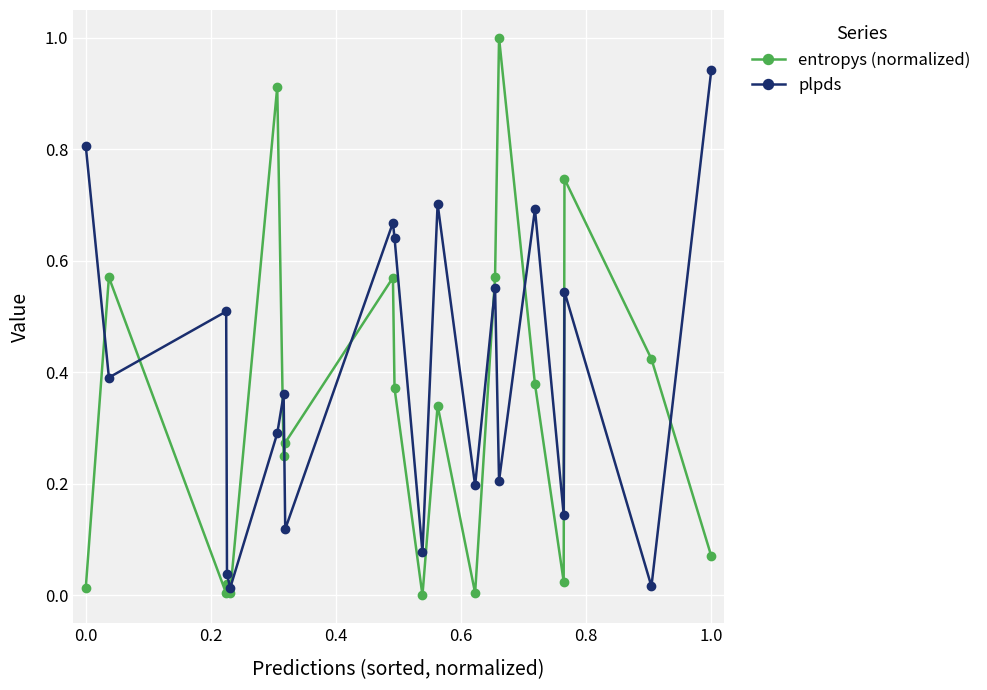

Which series has the largest range (max minus min)?

entropys (normalized)